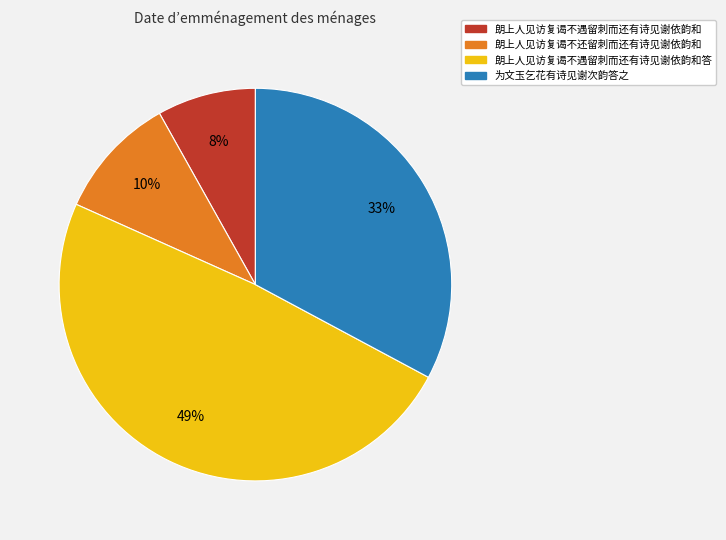

To the nearest percent, what is the average slice percentage?

25%